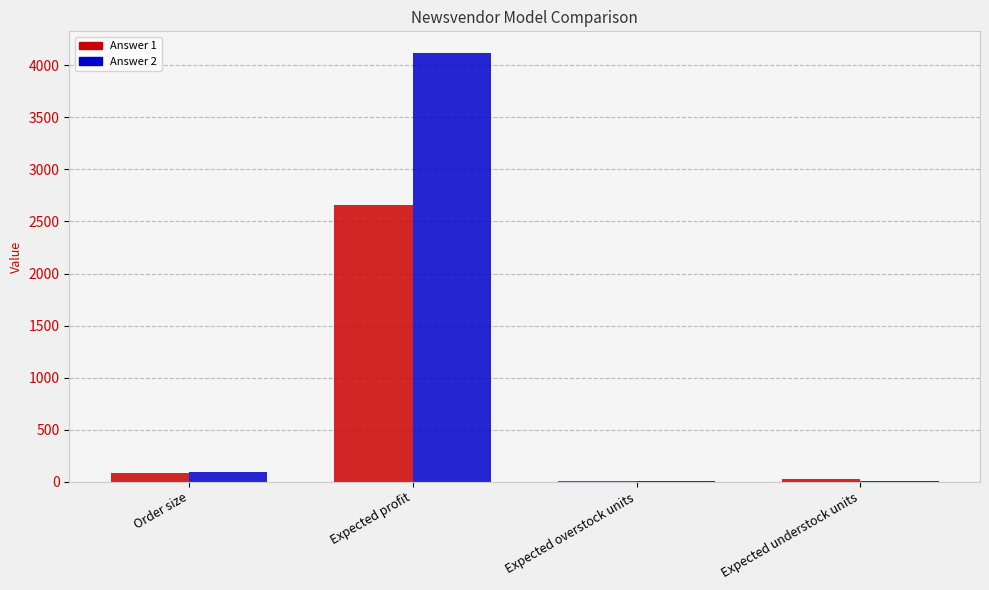

Which series has the largest total across all categories?

Answer 2